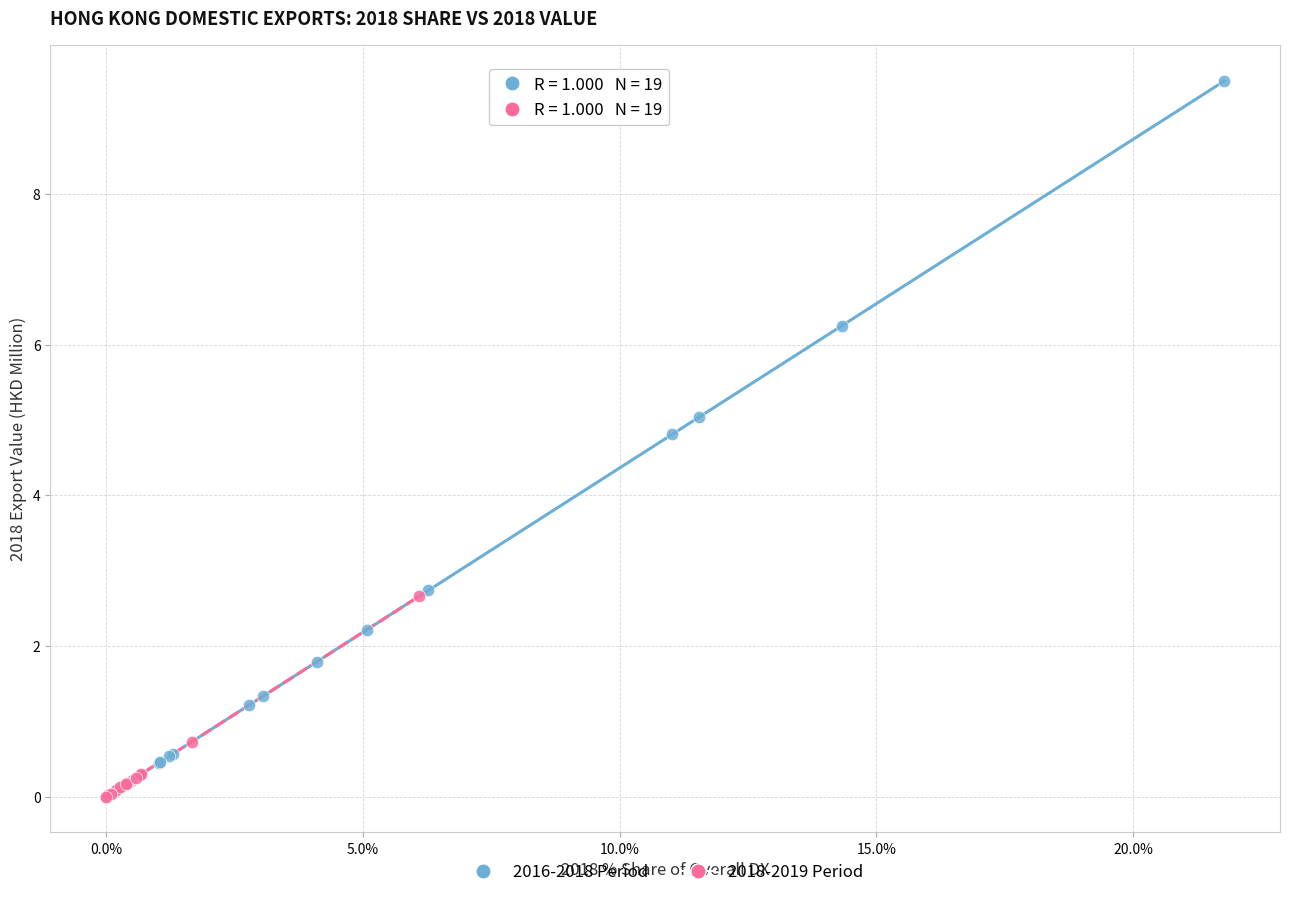

Which series contains the highest Y value?

2016-2018 Period